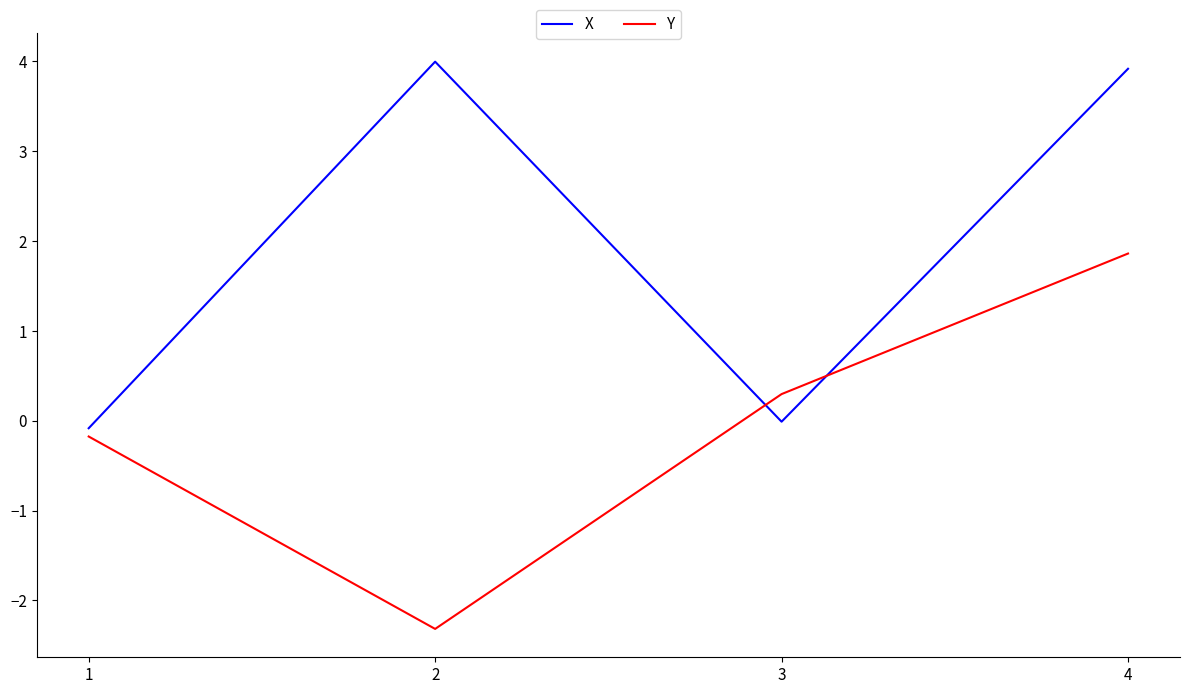

What is the smallest value displayed?

-2.3